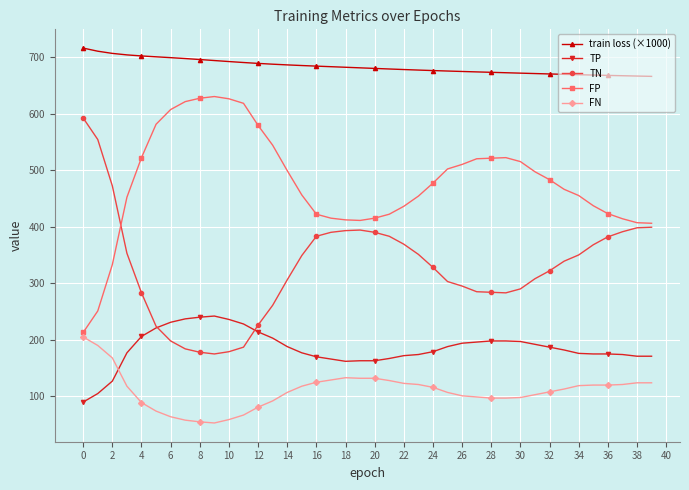

What is the value of the TP point at the 39th from the left?

171.0